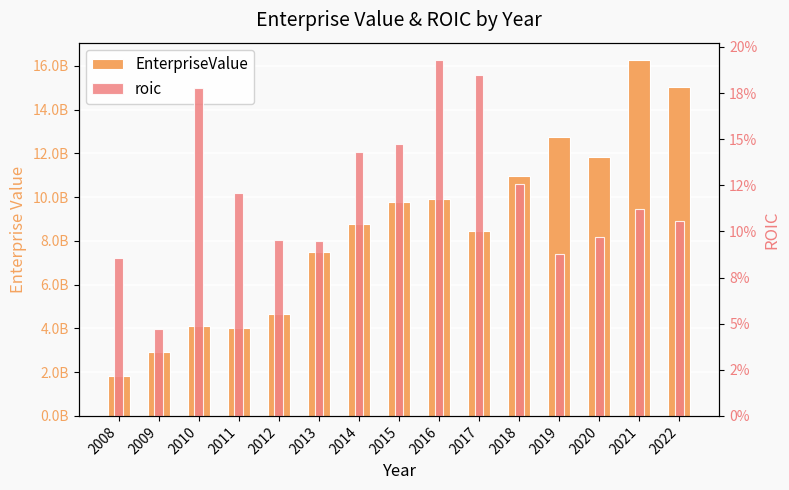

Reading left to right, extract all data points from this chart.

EnterpriseValue: 2008=1840040000.0	2009=2906716000.0	2010=4090932000.0	2011=3995815000.0	2012=4640850000.0	2013=7479170000.0	2014=8778984000.0	2015=9759968000.0	2016=9907539000.0	2017=8435936000.0	2018=10968079000.0	2019=12749810000.0	2020=11825488000.0	2021=16246450000.0	2022=15027165000.0
roic: 2008=0.1	2009=0.0	2010=0.2	2011=0.1	2012=0.1	2013=0.1	2014=0.1	2015=0.1	2016=0.2	2017=0.2	2018=0.1	2019=0.1	2020=0.1	2021=0.1	2022=0.1